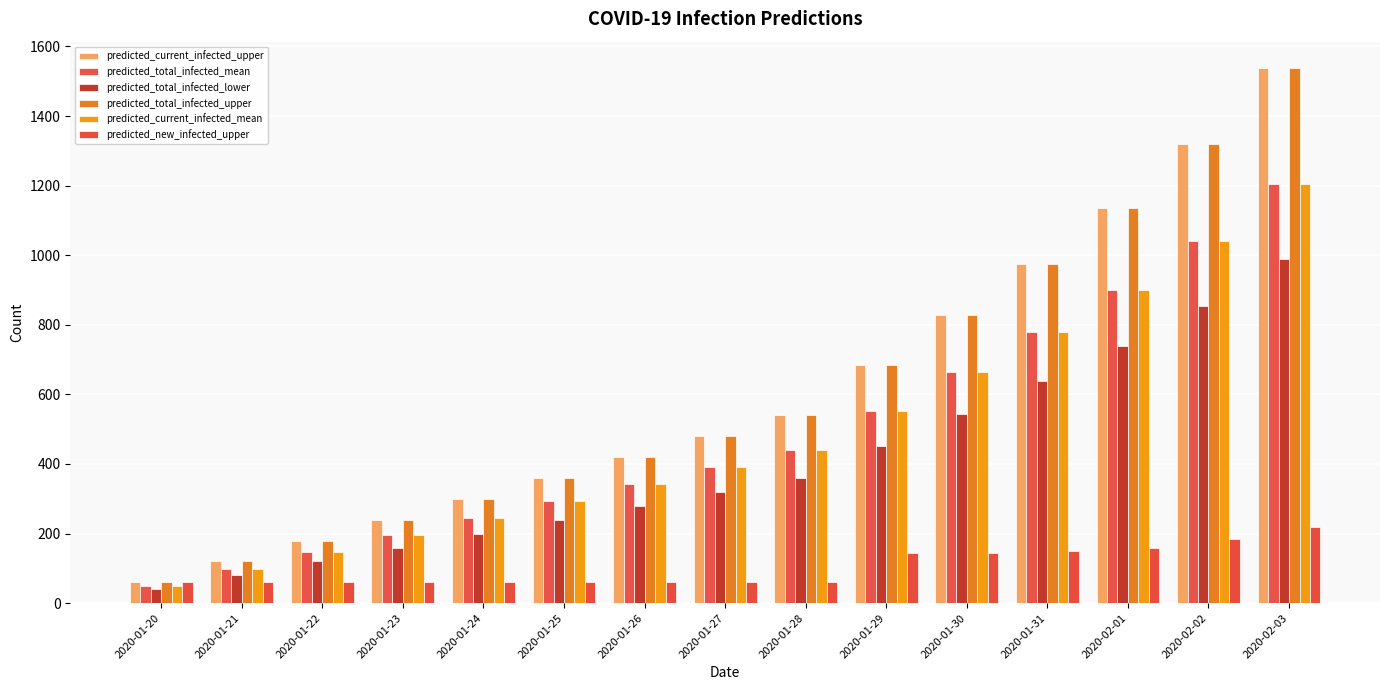

How many bars are there in each group?

6